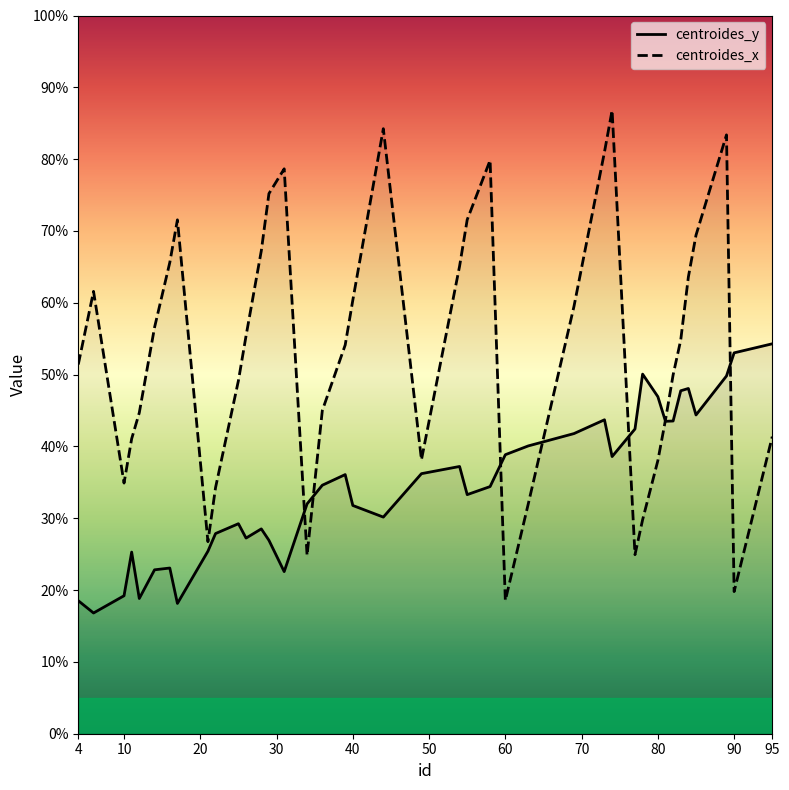

Rank the series by their average value, from highest to lowest.

centroides_x, centroides_y